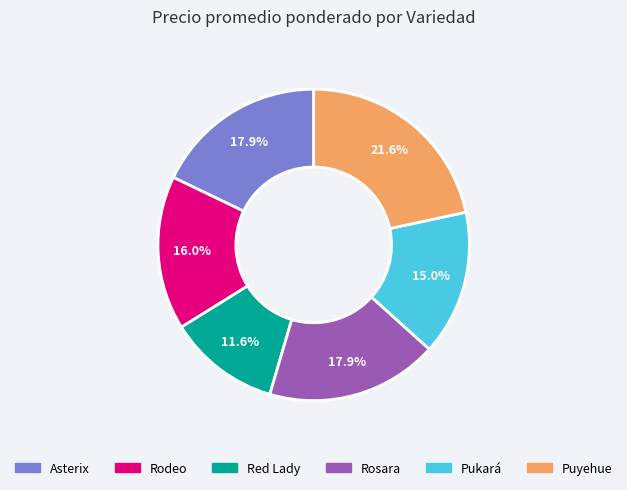

Approximately how many times larger is the value at Puyehue compared to Red Lady?

1.9